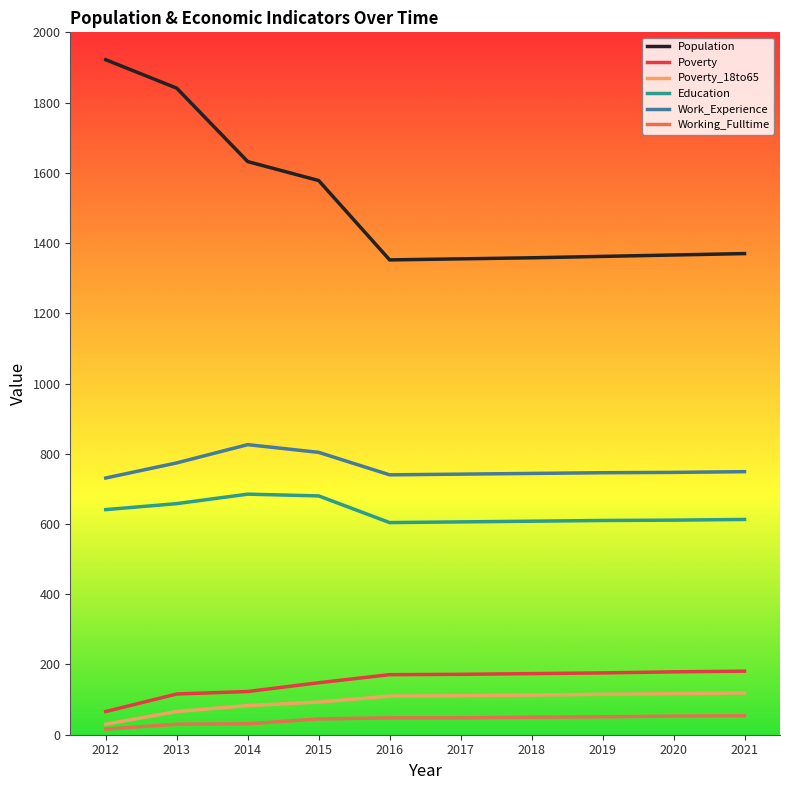

What is the total value across all series at 2016?

3025